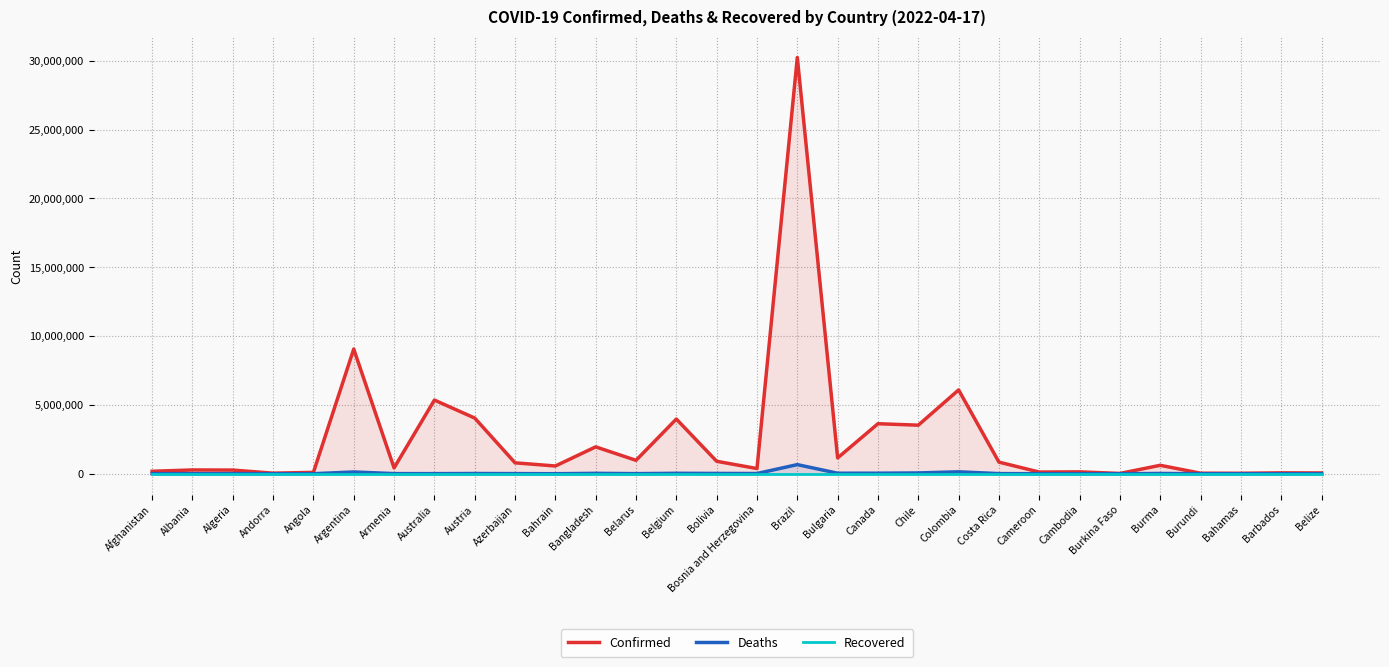

Reading left to right, what are all the values shown in this chart?

Confirmed: Afghanistan=178387	Albania=274462	Algeria=265738	Andorra=40709	Angola=99194	Argentina=9060495	Armenia=422747	Australia=5352254	Austria=4045809	Azerbaijan=792349	Bahrain=562399	Bangladesh=1952275	Belarus=974046	Belgium=3972963	Bolivia=903776	Bosnia and Herzegovina=376437	Brazil=30247302	Bulgaria=1148971	Canada=3633948	Chile=3528626	Colombia=6089381	Costa Rica=844892	Cameroon=119780	Cambodia=136032	Burkina Faso=20865	Burma=612545	Burundi=38722	Bahamas=33388	Barbados=64177	Belize=57331
Deaths: Afghanistan=7676	Albania=3496	Algeria=6874	Andorra=153	Angola=1900	Argentina=128344	Armenia=8621	Australia=6762	Austria=16407	Azerbaijan=9705	Bahrain=1473	Bangladesh=29124	Belarus=6899	Belgium=31165	Bolivia=21901	Bosnia and Herzegovina=15749	Brazil=662154	Bulgaria=36781	Canada=38363	Chile=57231	Colombia=139741	Costa Rica=8357	Cameroon=1927	Cambodia=3055	Burkina Faso=383	Burma=19434	Burundi=38	Bahamas=789	Barbados=381	Belize=672
Recovered: Afghanistan=0	Albania=0	Algeria=0	Andorra=0	Angola=0	Argentina=0	Armenia=0	Australia=0	Austria=0	Azerbaijan=0	Bahrain=0	Bangladesh=0	Belarus=0	Belgium=0	Bolivia=0	Bosnia and Herzegovina=0	Brazil=0	Bulgaria=0	Canada=0	Chile=0	Colombia=0	Costa Rica=0	Cameroon=0	Cambodia=0	Burkina Faso=0	Burma=0	Burundi=0	Bahamas=0	Barbados=0	Belize=0